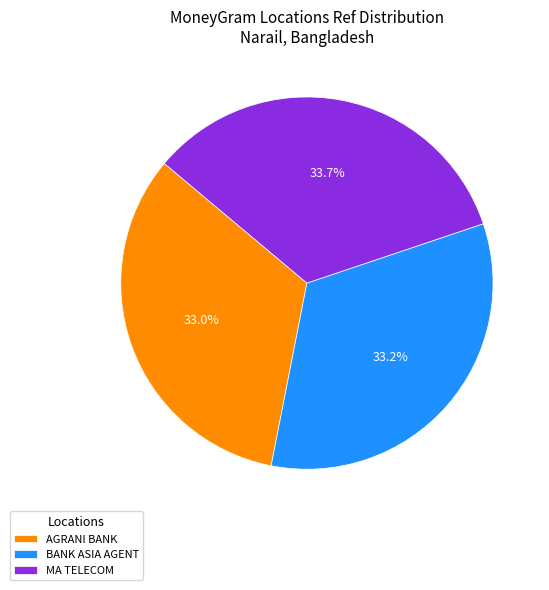

Which has a higher value, MA TELECOM or AGRANI BANK?

MA TELECOM